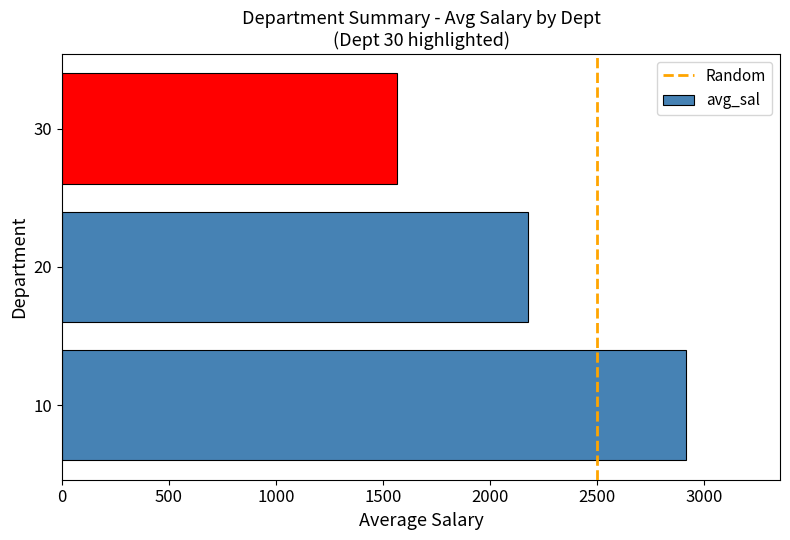

What is the ratio of the value at 30 to the value at 20?

0.7